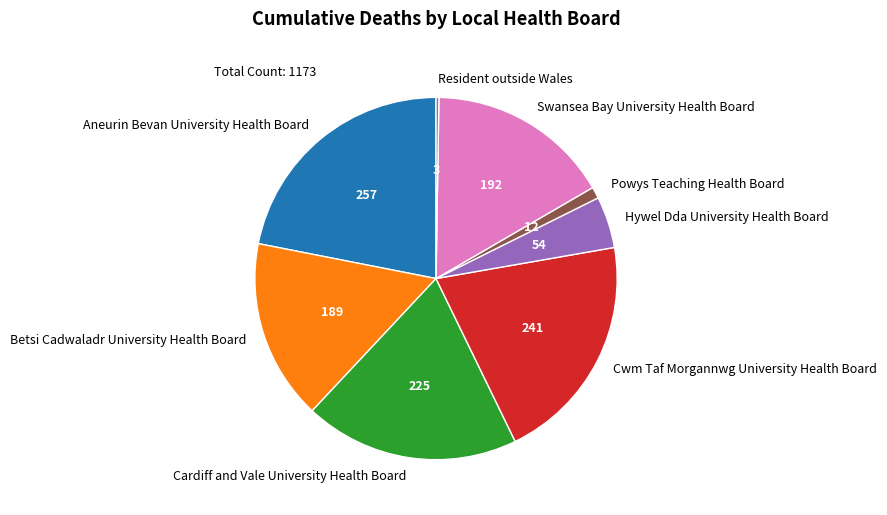

Does Cwm Taf Morgannwg University Health Board account for over 50% of the chart?

No